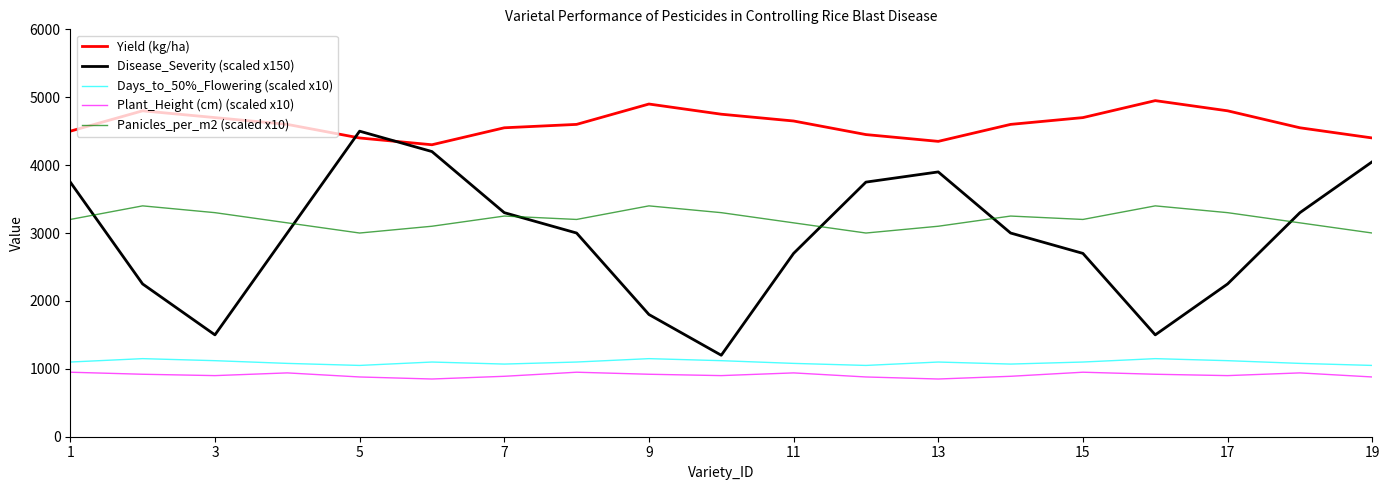

Which series has the widest spread of values?

Disease_Severity (scaled x150)